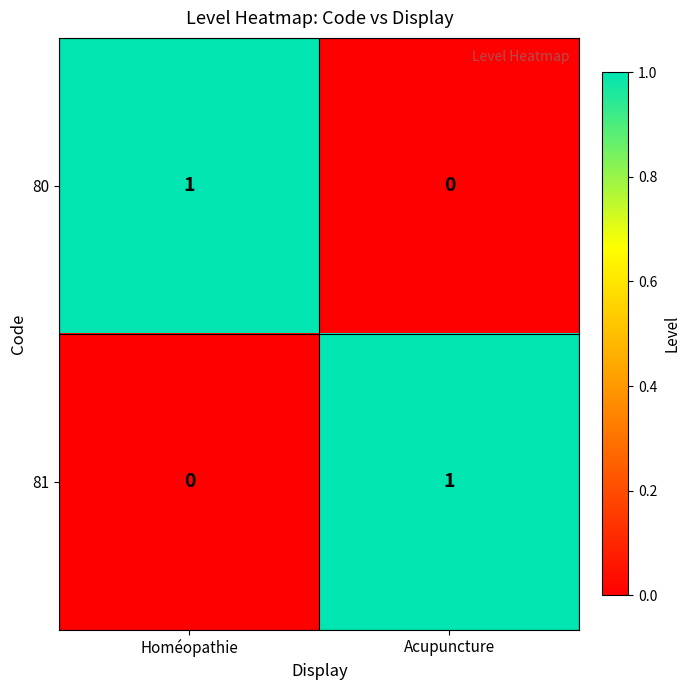

True or false: 81 has a value of 0 at Homéopathie.

True